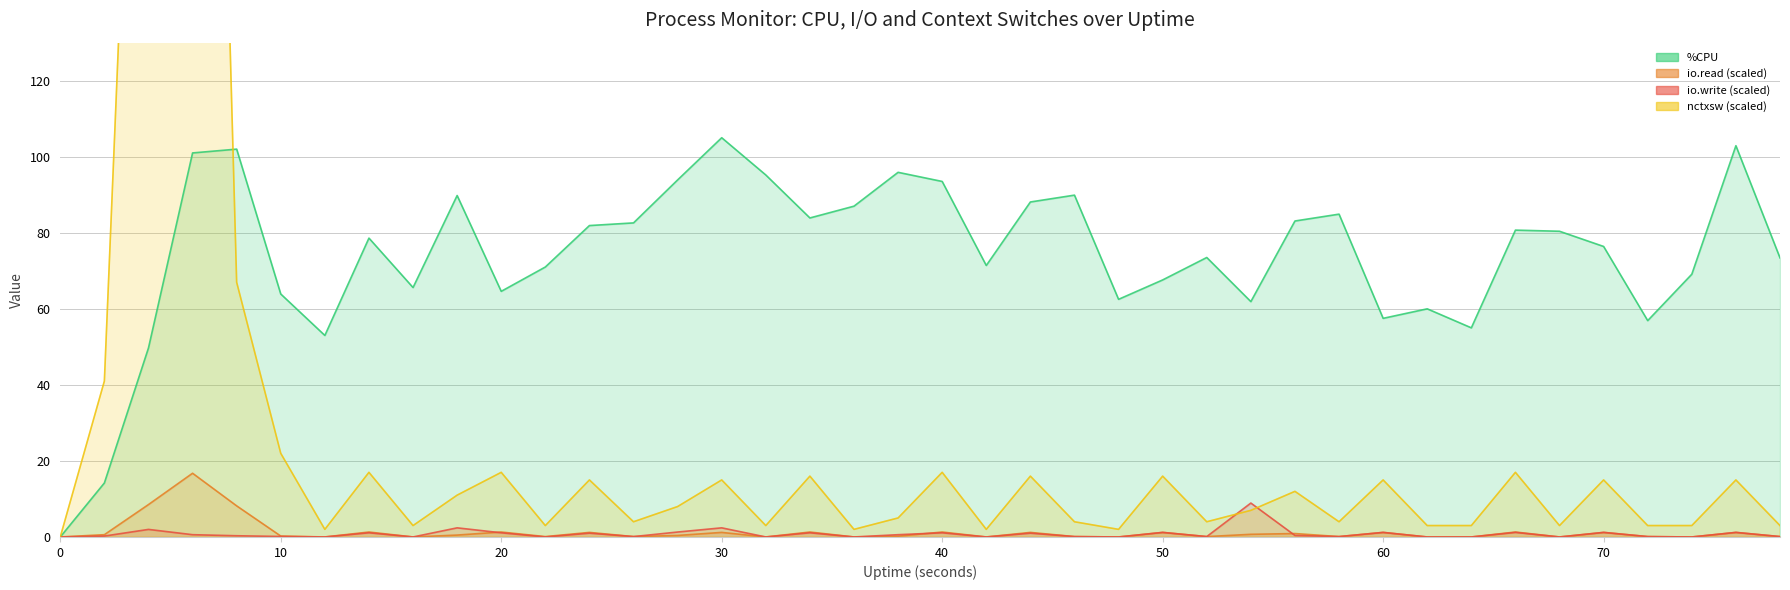

What is the spread (max minus min) of values at 78?

73.3